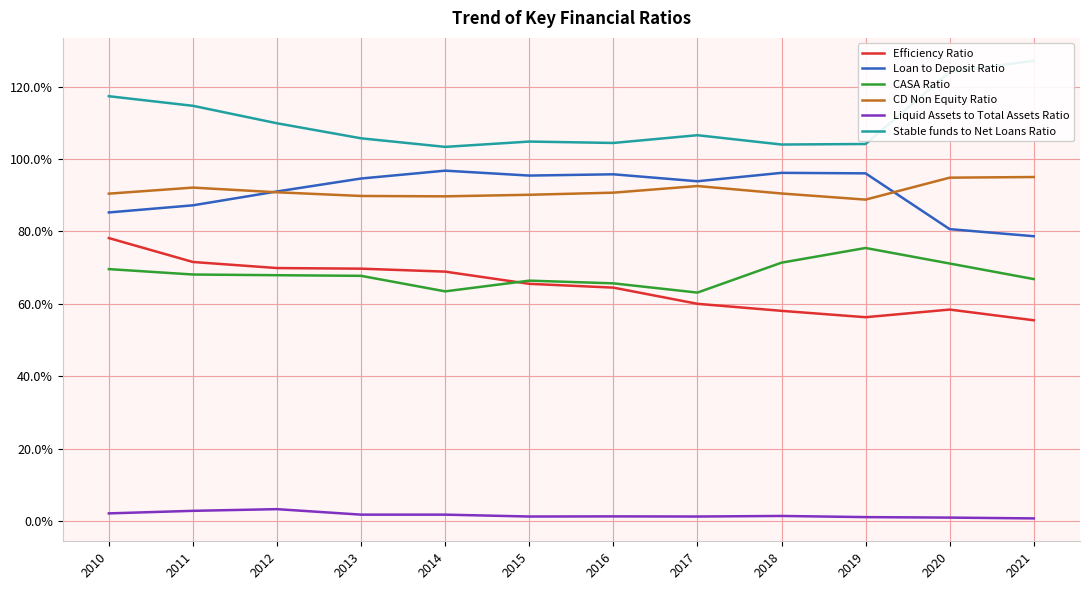

True or false: Efficiency Ratio and Loan to Deposit Ratio intersect in this chart.

False